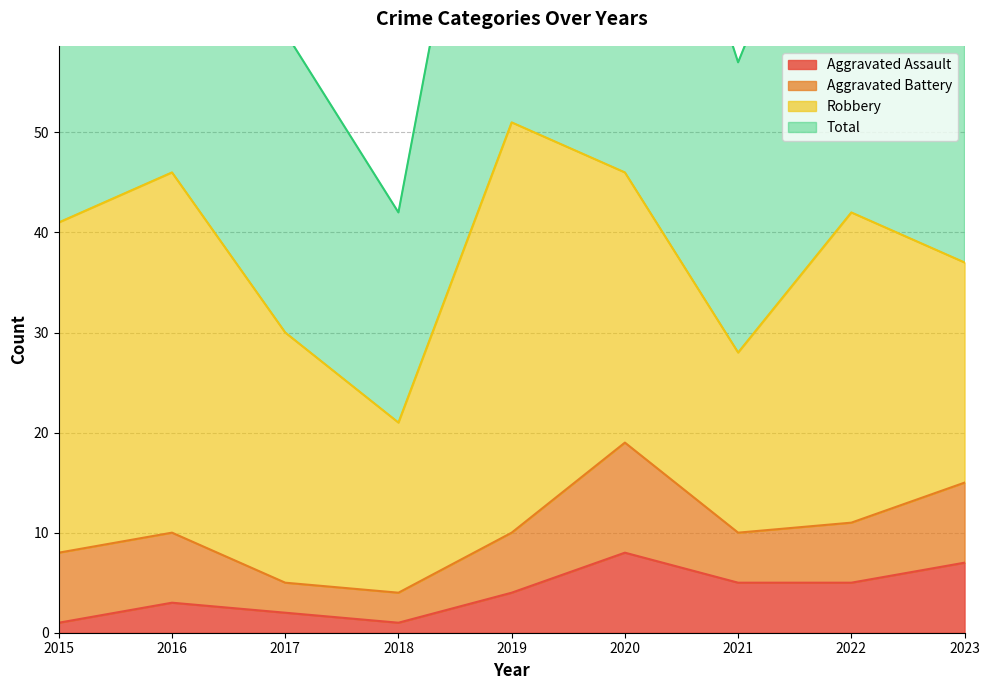

Read the Aggravated Assault value at 2016.

3